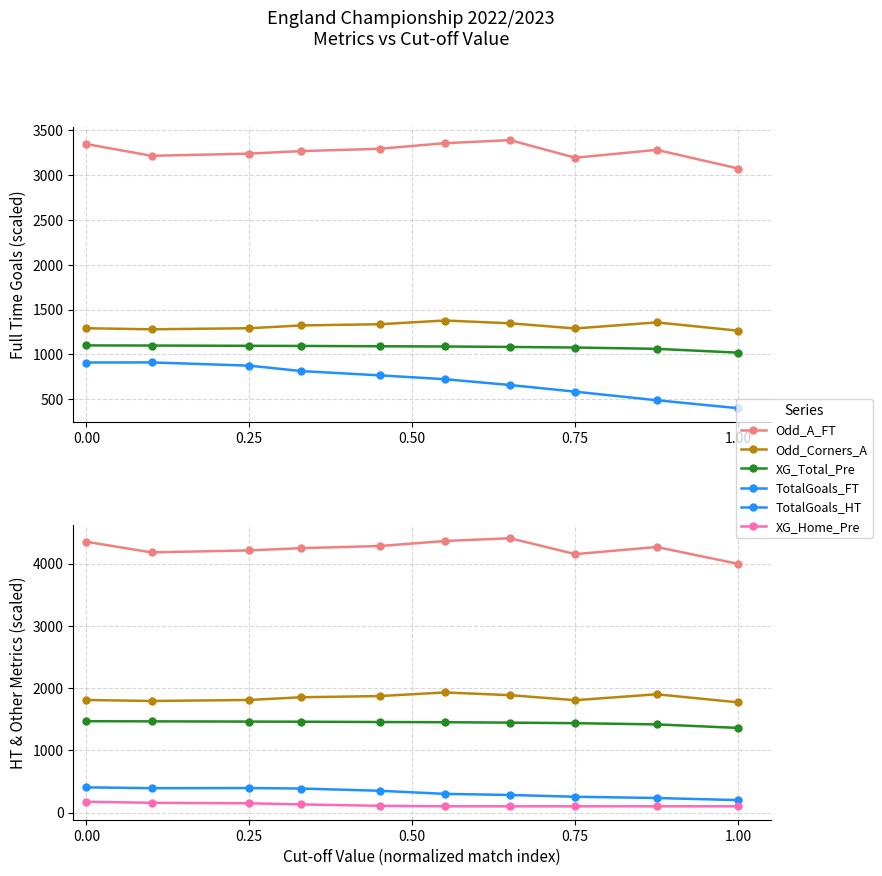

What is the sum of all Odd_A_FT values?

42476.2